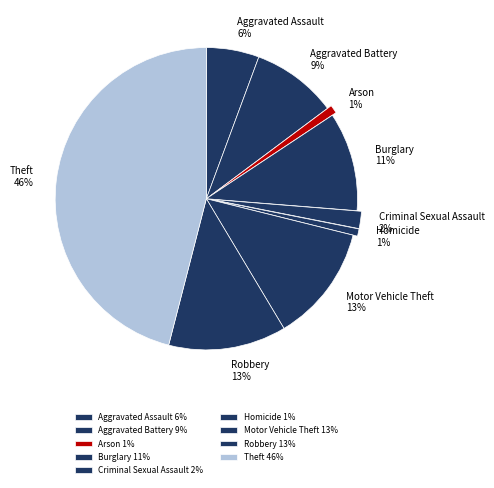

Rank the categories by value from lowest to highest.

Homicide, Arson, Criminal Sexual Assault, Aggravated Assault, Aggravated Battery, Burglary, Motor Vehicle Theft, Robbery, Theft